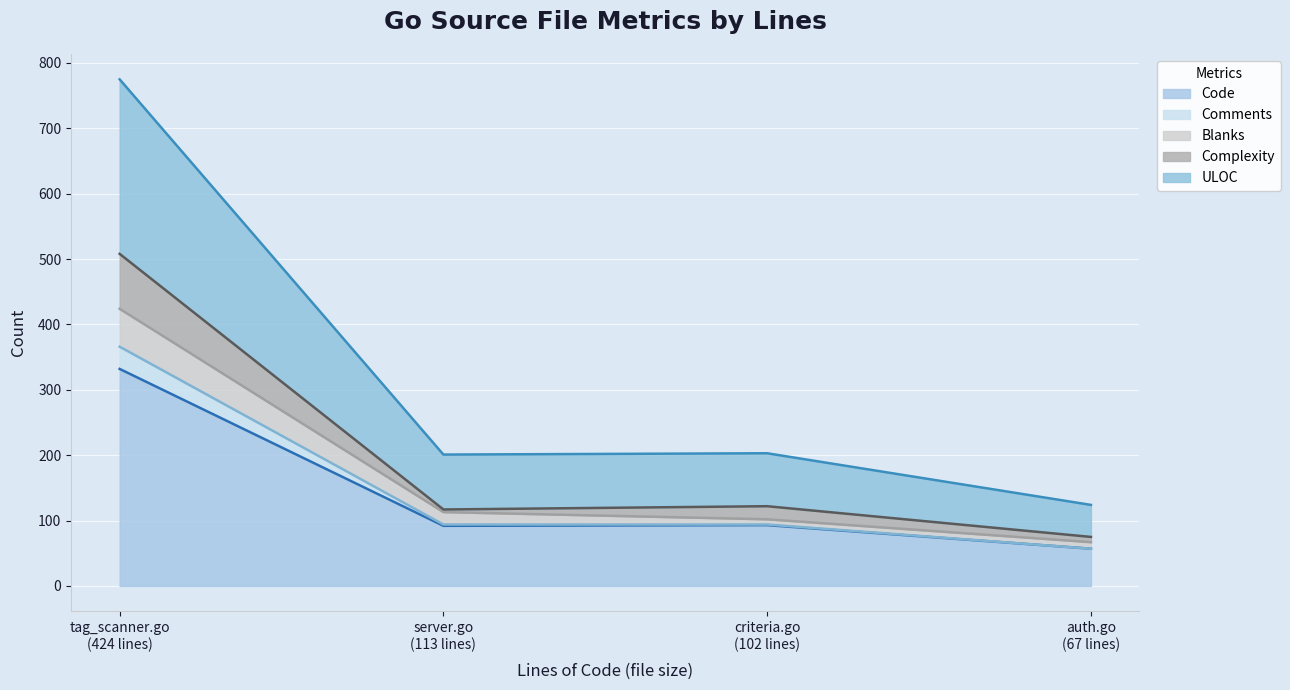

What is the minimum value for Code?

57